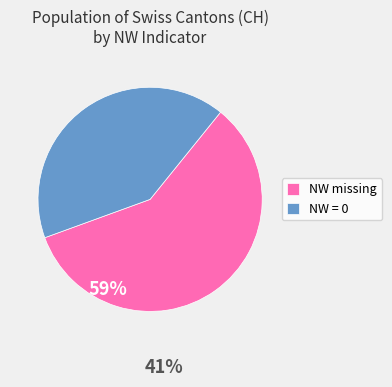

What is the majority slice?

NW missing